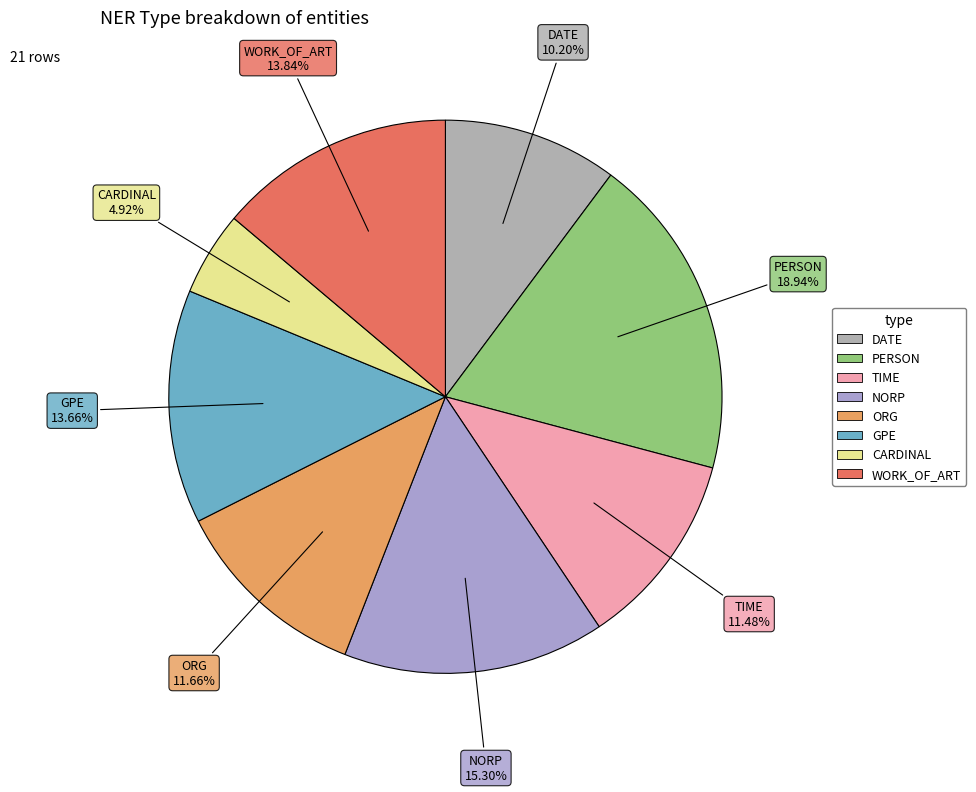

Is GPE the majority of the pie?

No